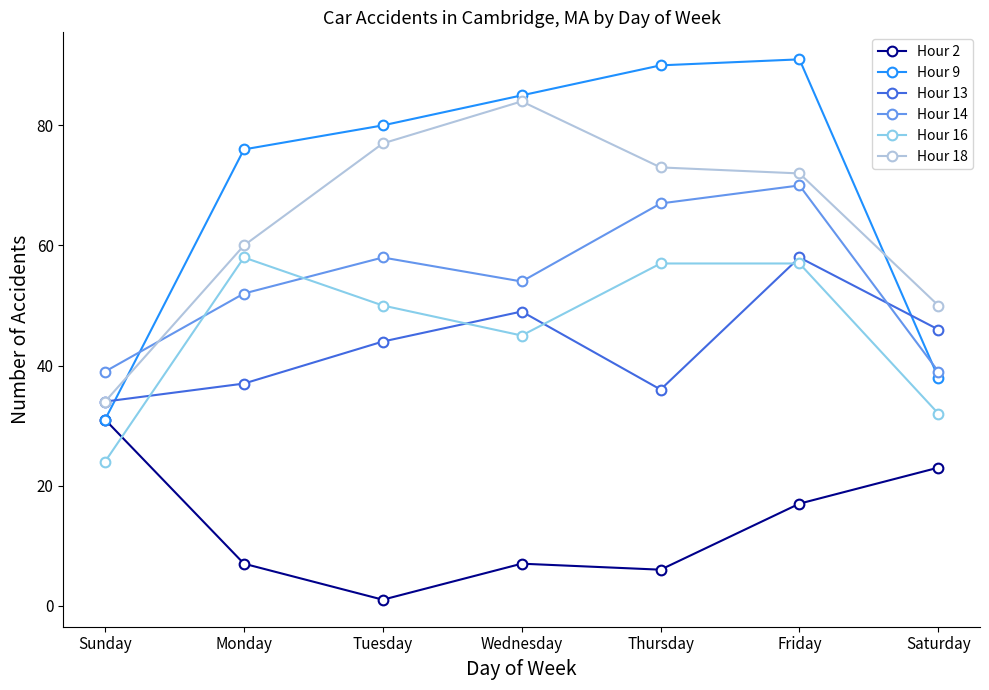

At Monday, list the series in order from largest to smallest.

Hour 9, Hour 18, Hour 16, Hour 14, Hour 13, Hour 2